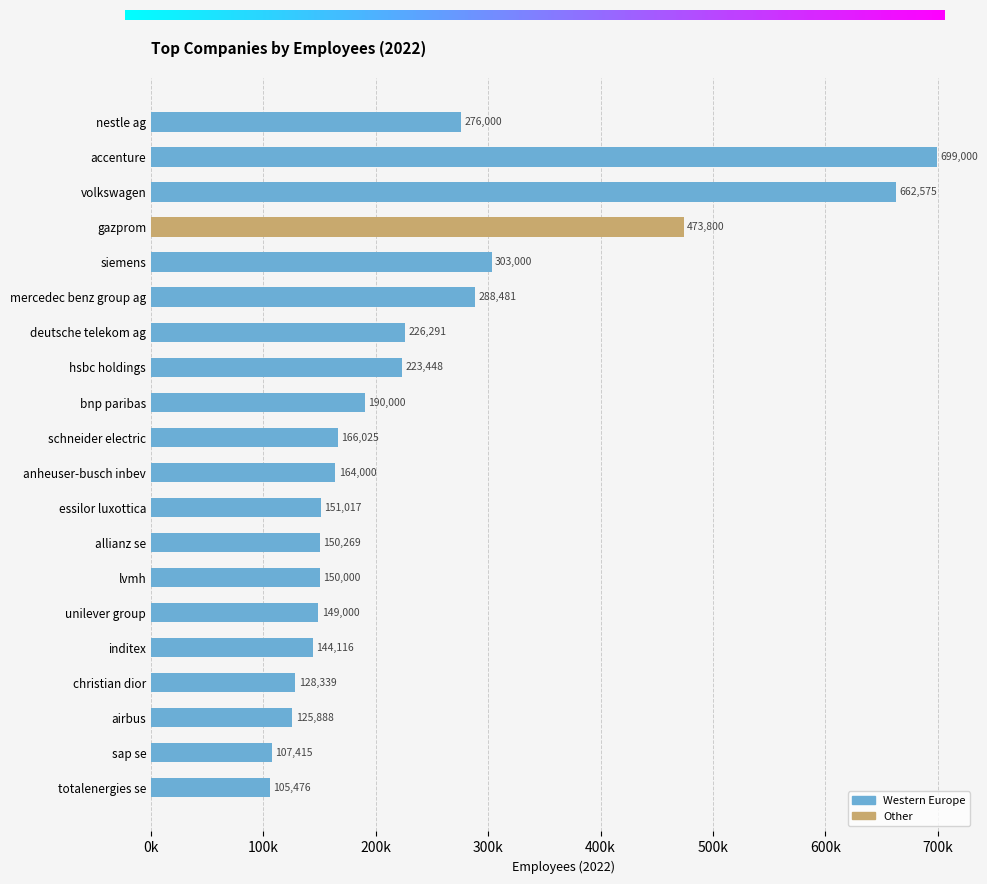

Does the chart contain stacked bars?

No